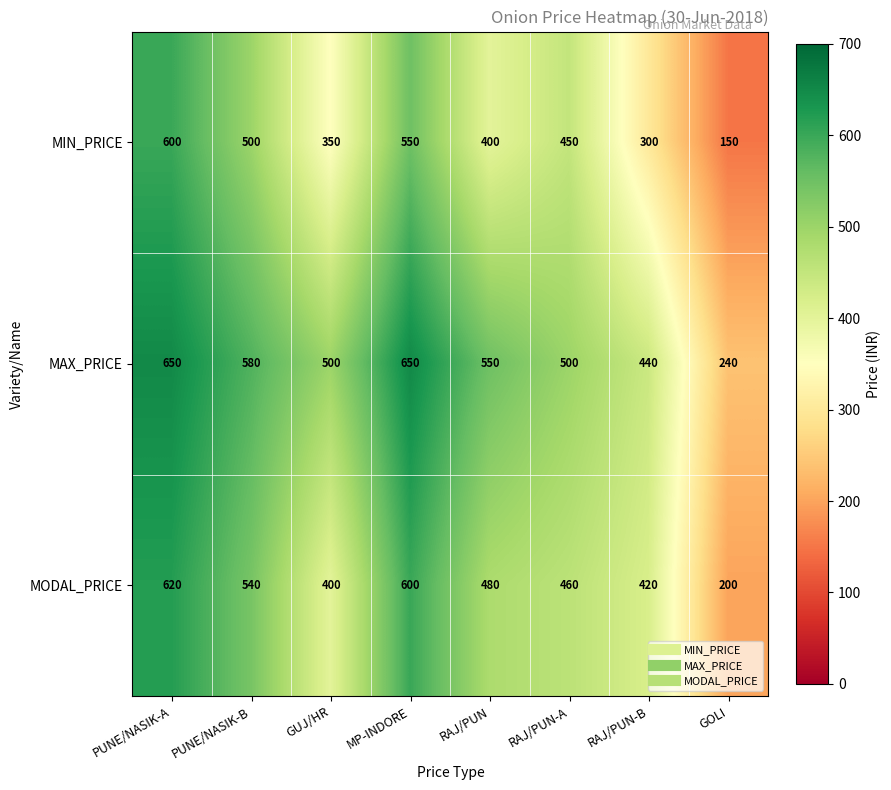

Reading right to left, transcribe all the data shown in this chart.

MIN_PRICE: 150	300	450	400	550	350	500	600
MAX_PRICE: 240	440	500	550	650	500	580	650
MODAL_PRICE: 200	420	460	480	600	400	540	620